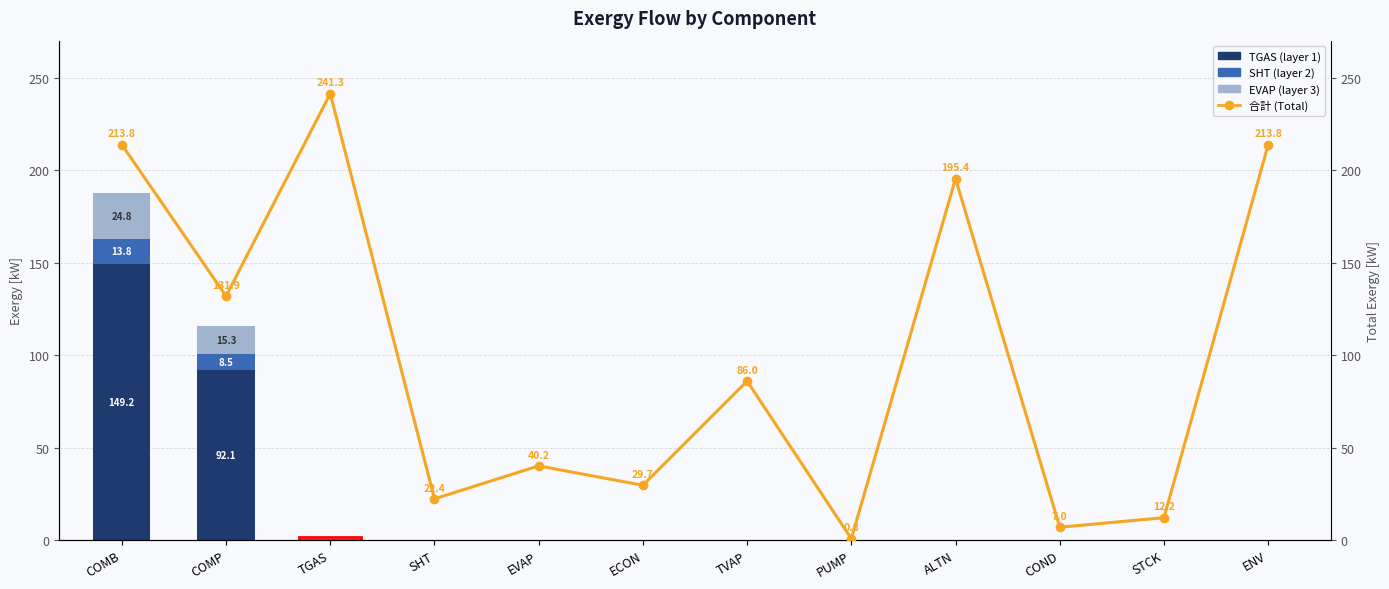

Which series has the largest range (max minus min)?

合計 (Total)